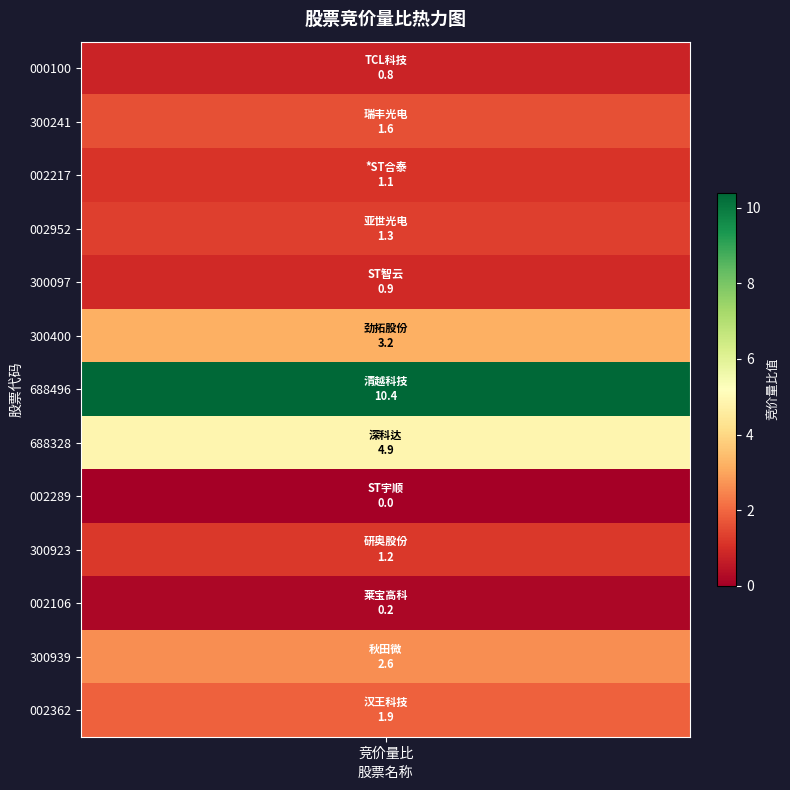

List the labels in order of value, largest first.

清越科技, 深科达, 劲拓股份, 秋田微, 汉王科技, 瑞丰光电, 亚世光电, 研奥股份, *ST合泰, ST智云, TCL科技, 莱宝高科, ST宇顺